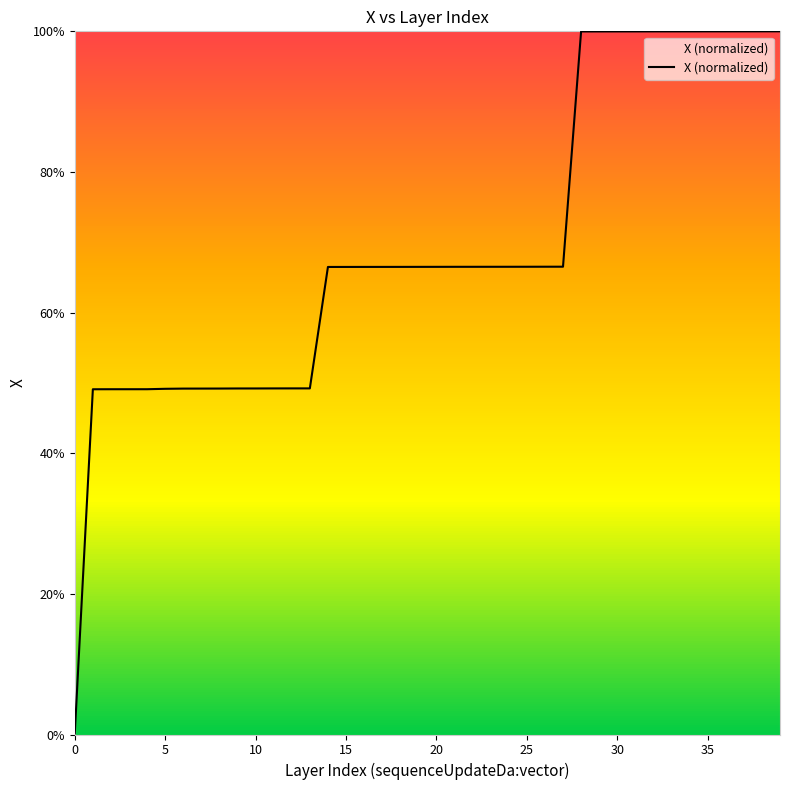

Does the chart display data point markers on the line(s)?

No